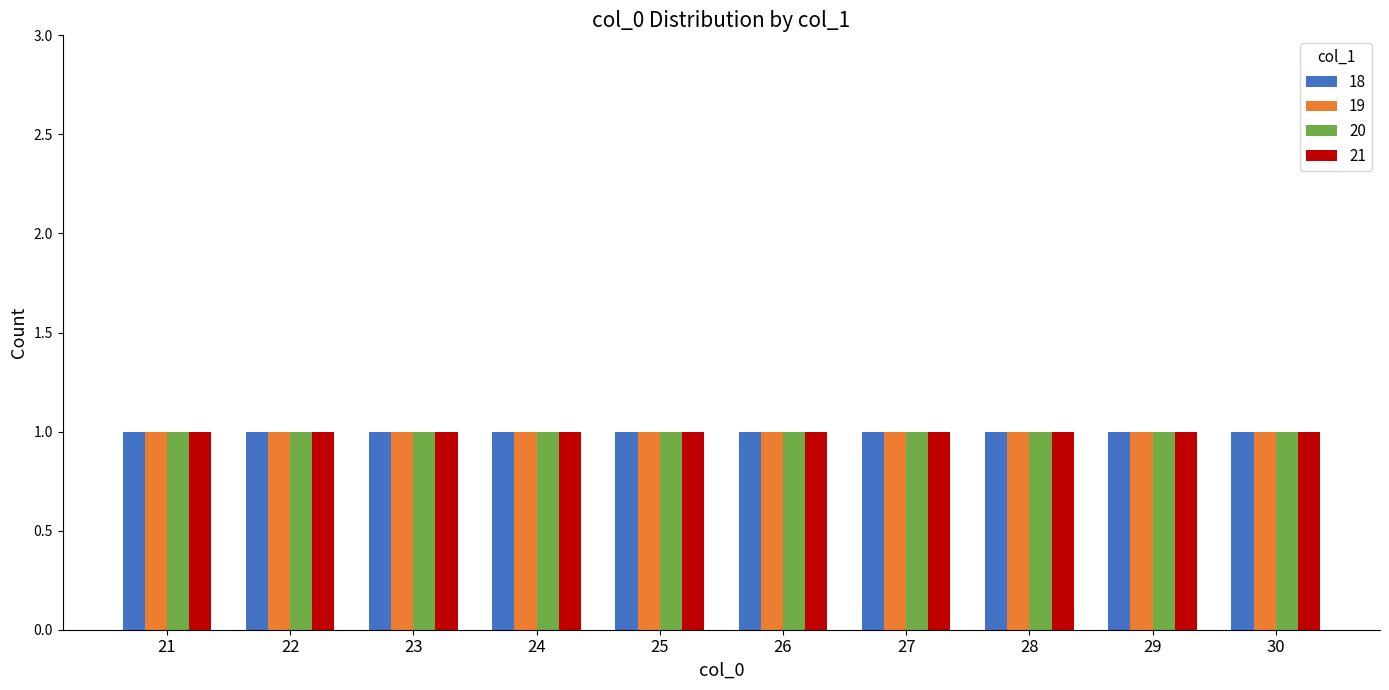

What are all the series names shown in the legend?

18, 19, 20, 21